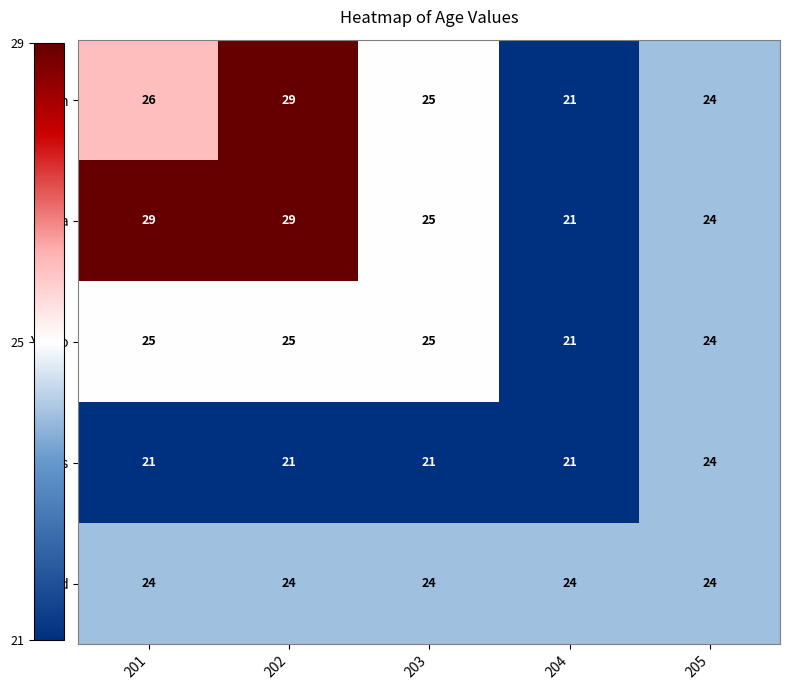

What is the total value across all series at 201?

125